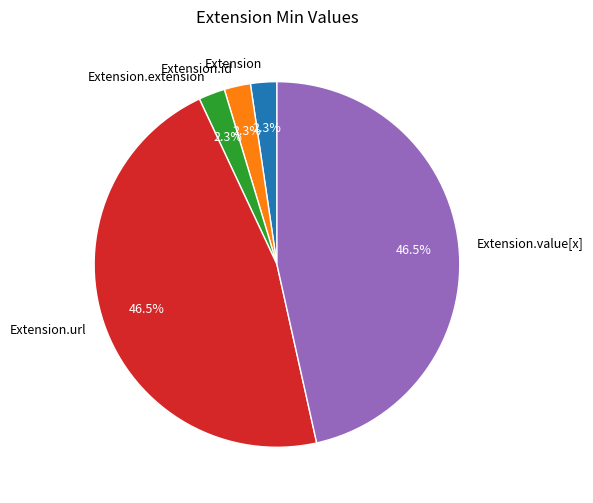

Is Extension.extension the majority of the pie?

No